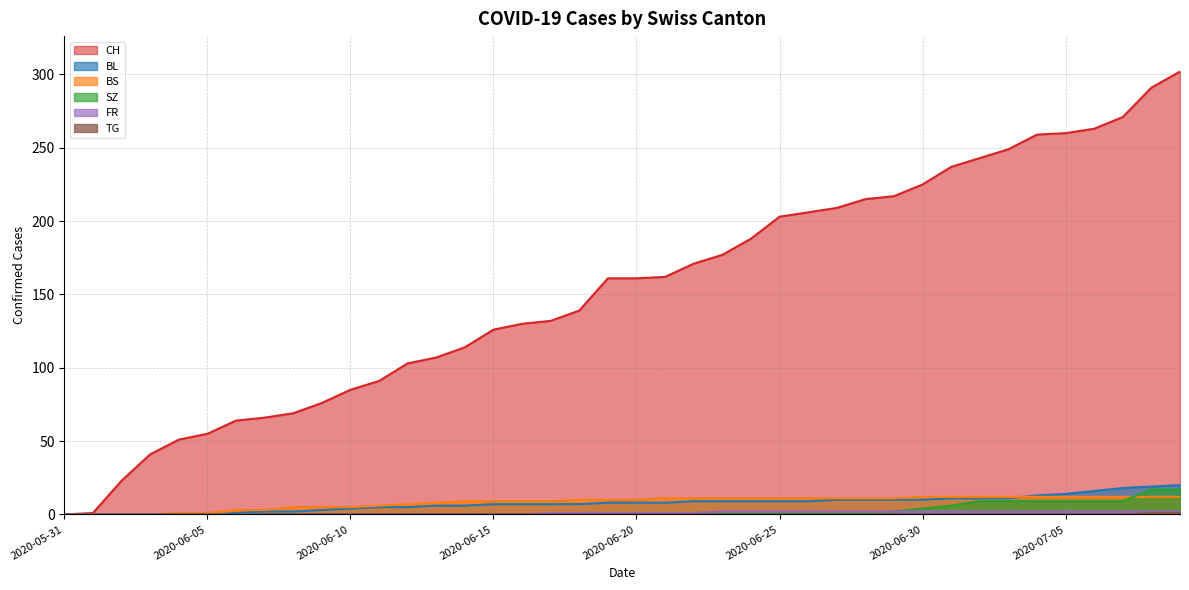

What is the sum of the FR values at 2020-06-05 and 2020-07-01?

2